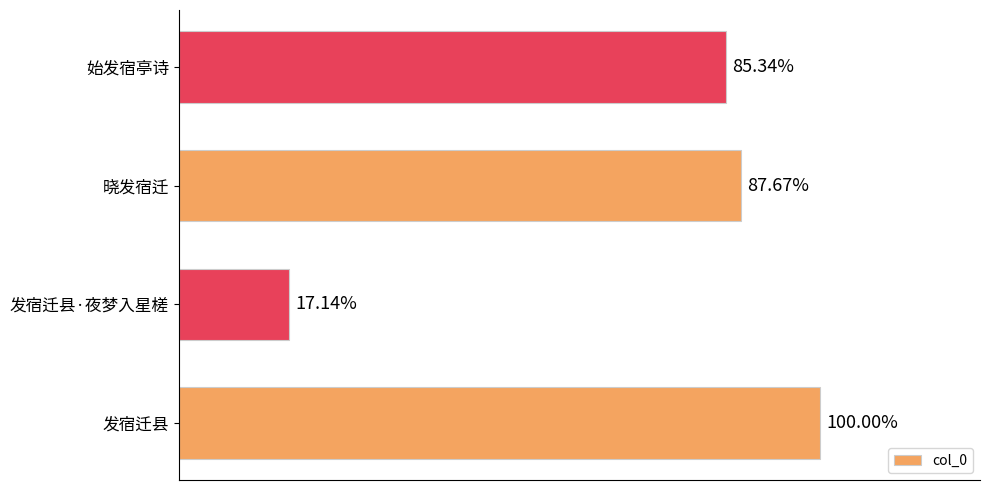

Does the chart contain any negative values?

No